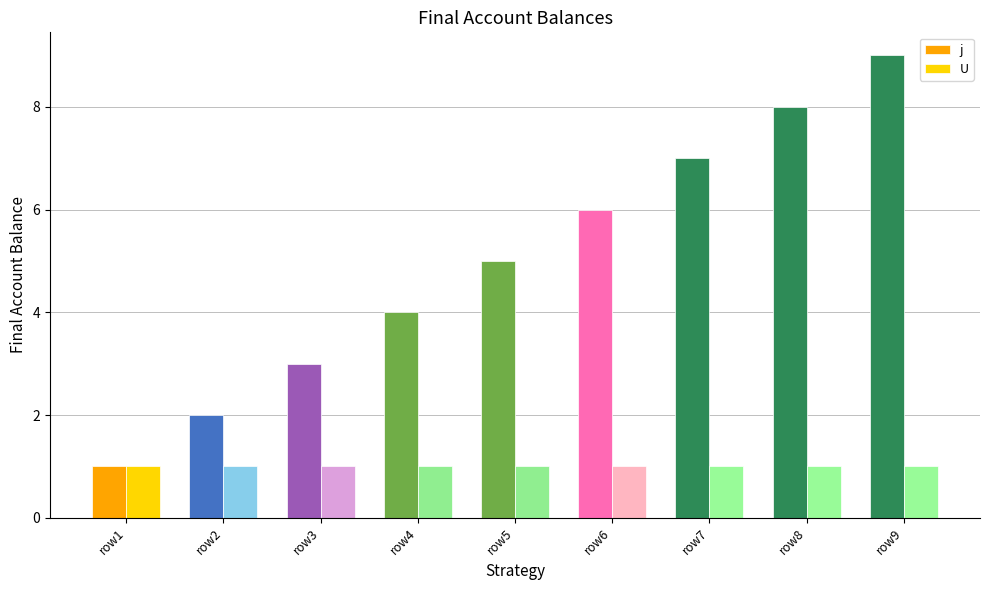

What is the approximate value of j at row3?

3